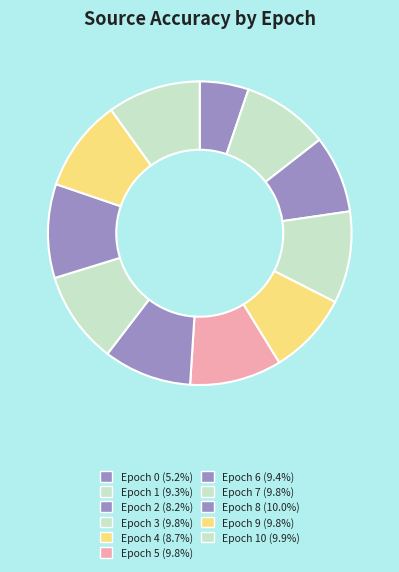

How many slices are in this pie chart?

11